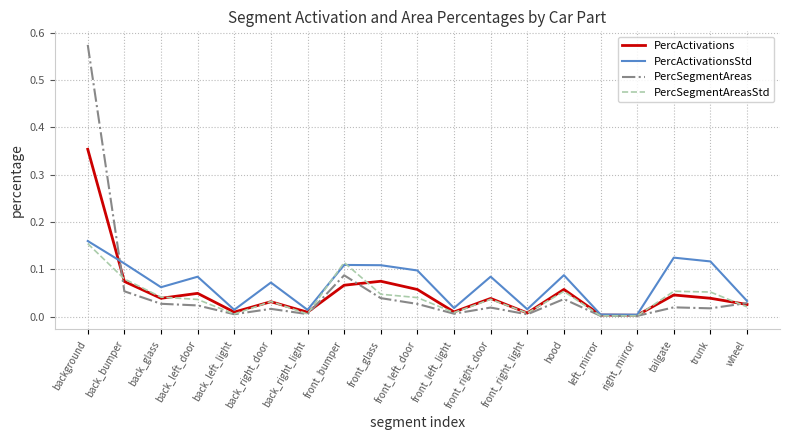

What is the total value across all series at background?

1.2